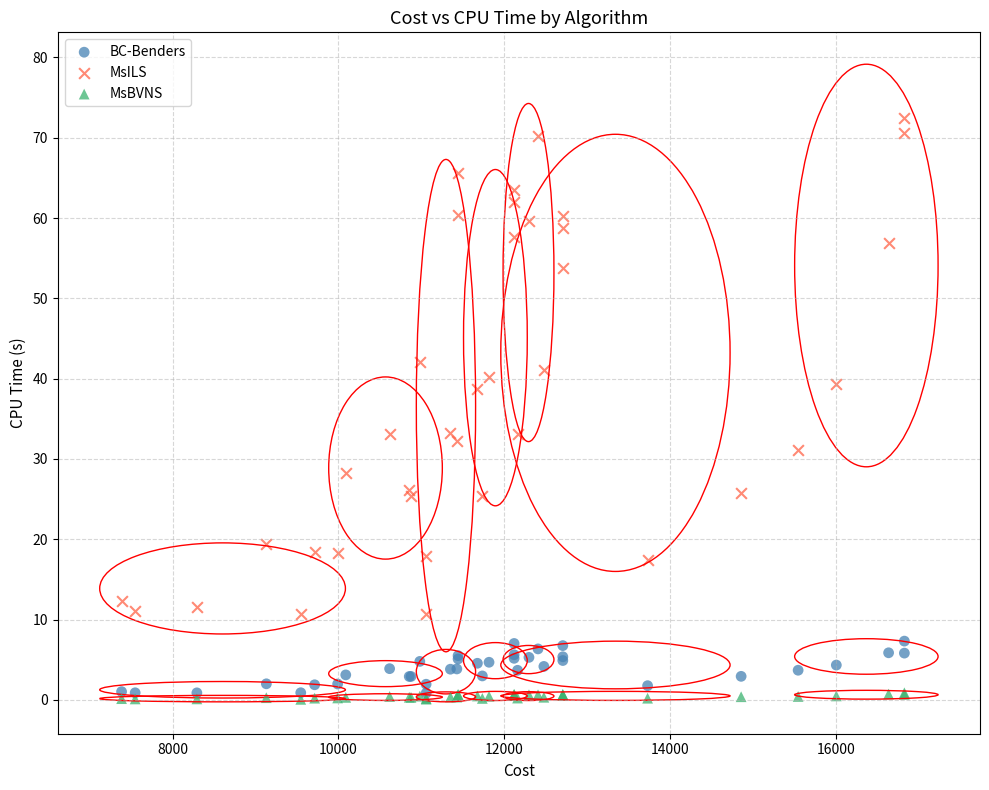

Which series has the largest Y range (max minus min)?

MsILS